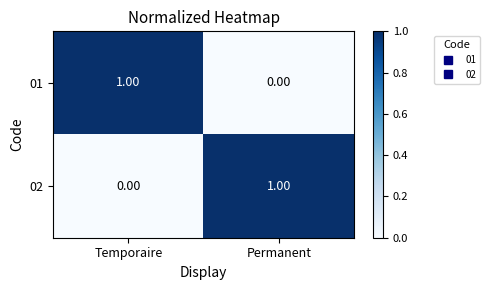

Rank the categories by 01 value from highest to lowest.

Temporaire, Permanent